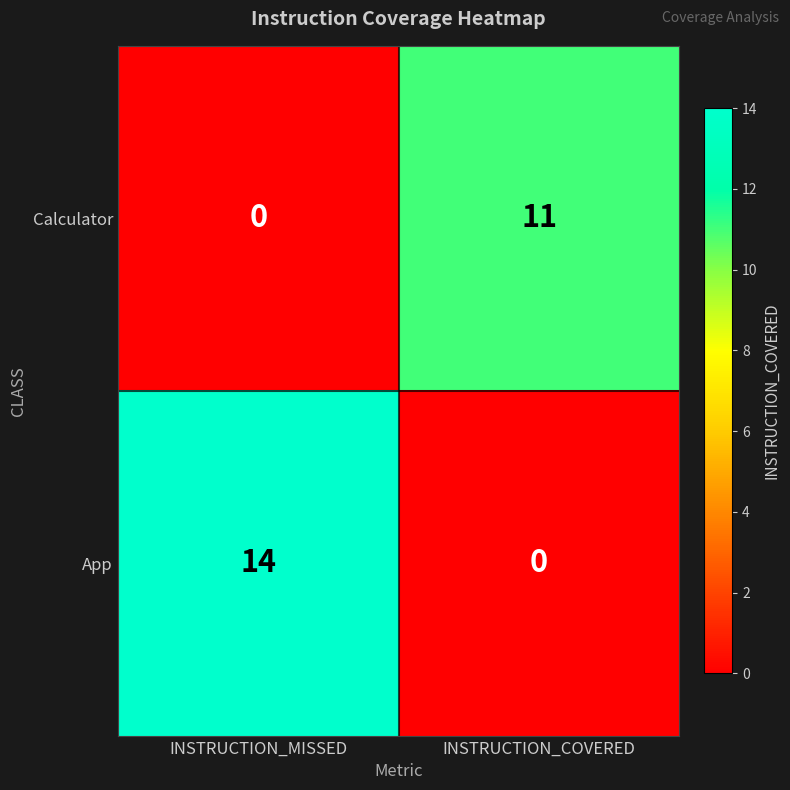

The App series shows 24 at INSTRUCTION_MISSED. True or false?

False